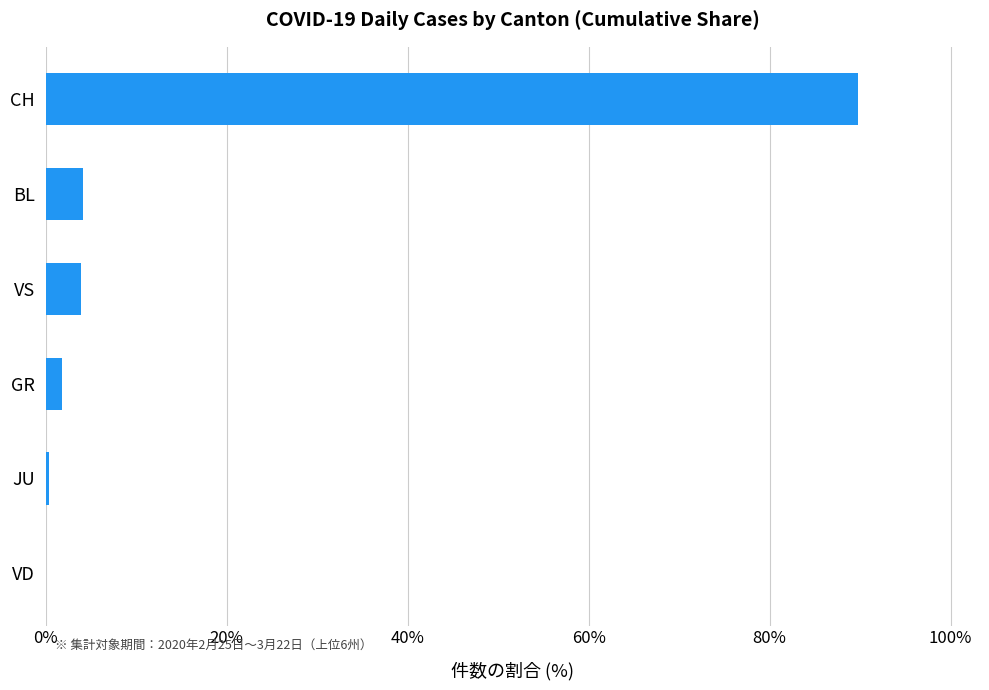

What is the sum of all values?

100.0